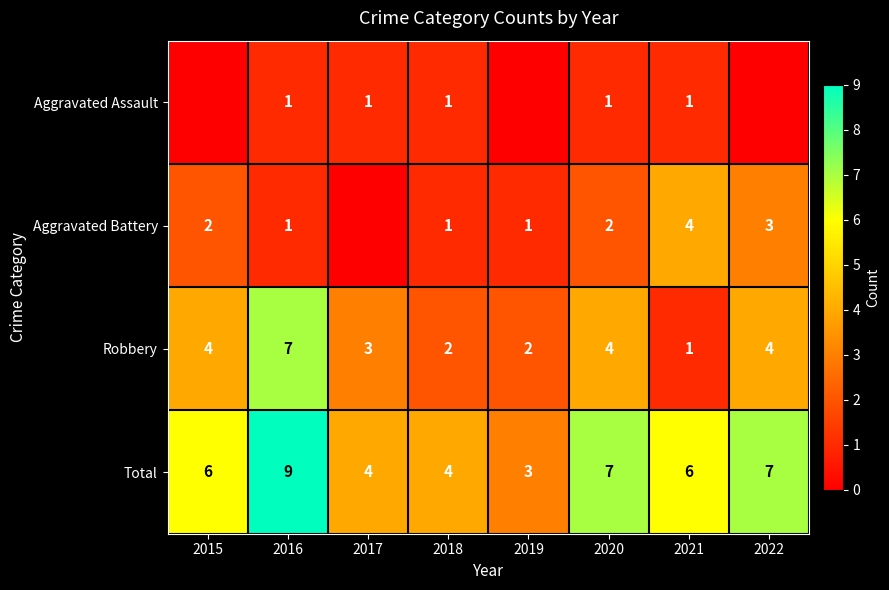

Count the Robbery values in the range 2 to 4.

6